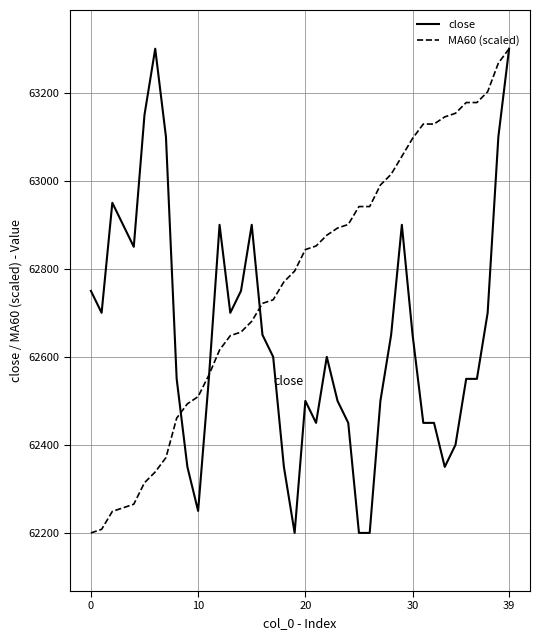

What is the sum of all MA60 (scaled) values?

2510928.9